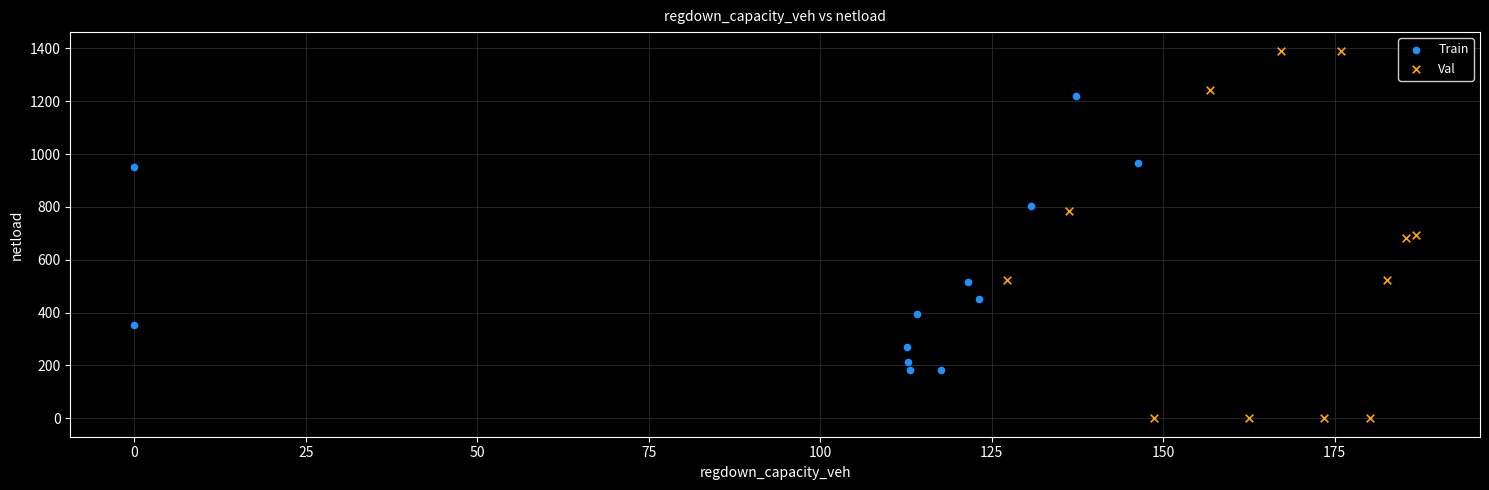

Which series has the largest Y range (max minus min)?

Val